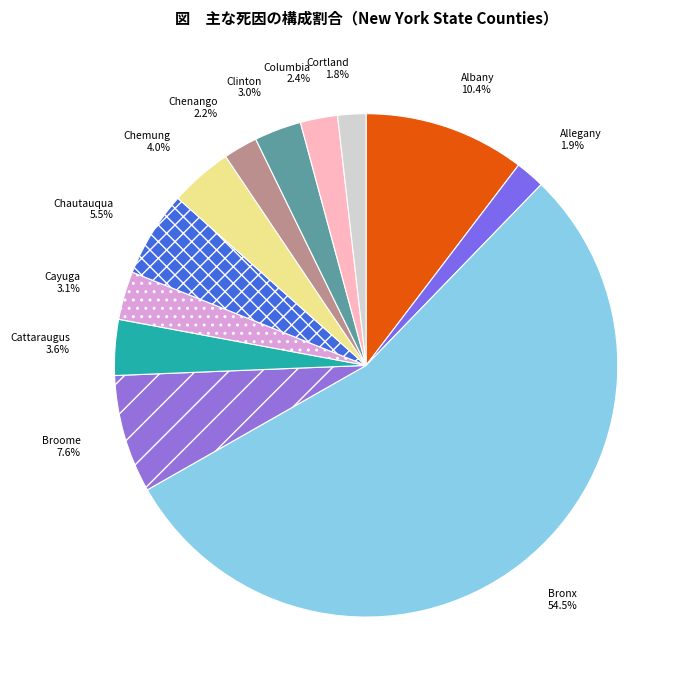

Is there a majority slice in this chart?

Yes